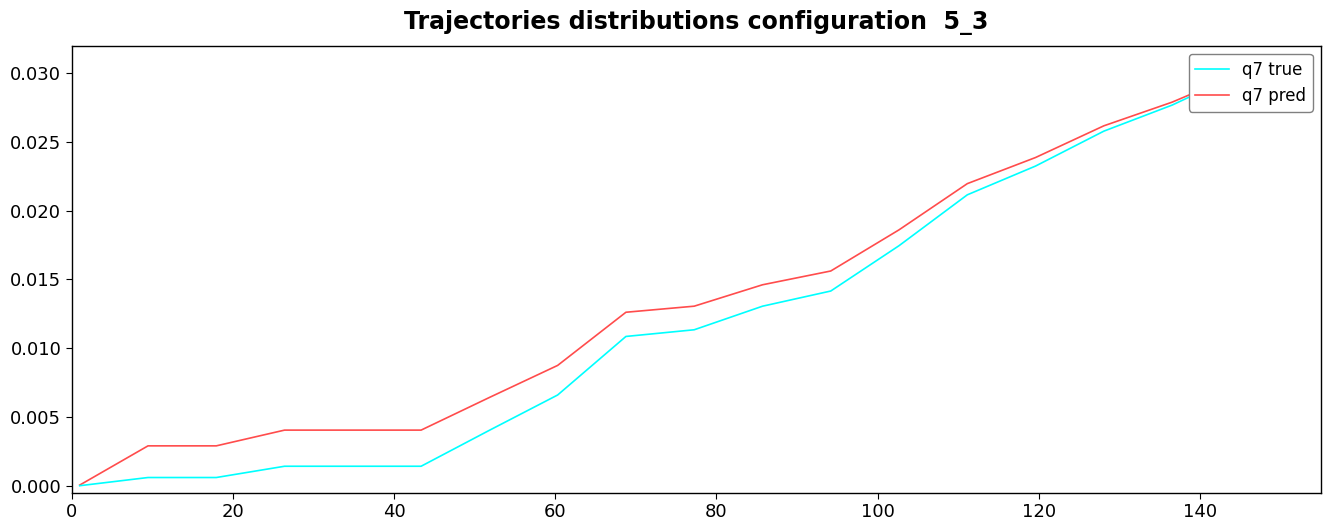

True or false: q7 true and q7 pred intersect in this chart.

False